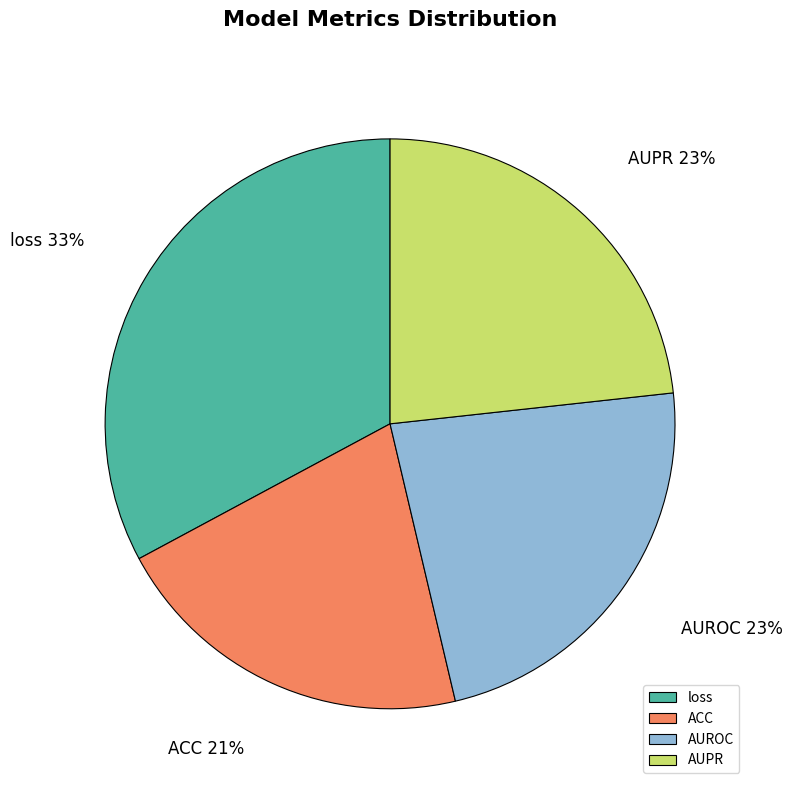

Do AUPR and loss together represent more than half of the pie?

Yes